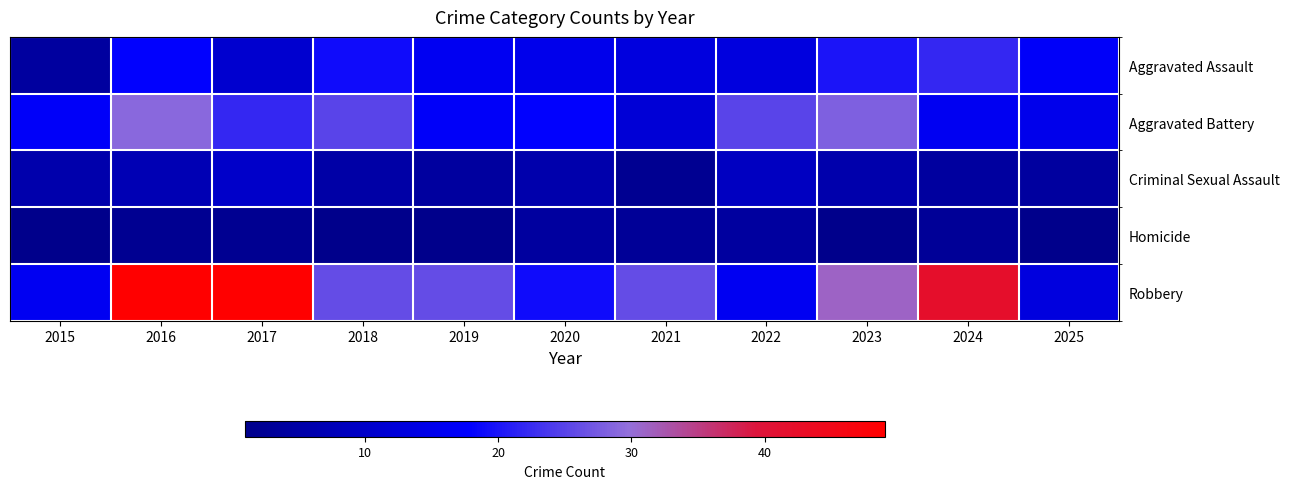

Which series has the largest total across all categories?

Robbery